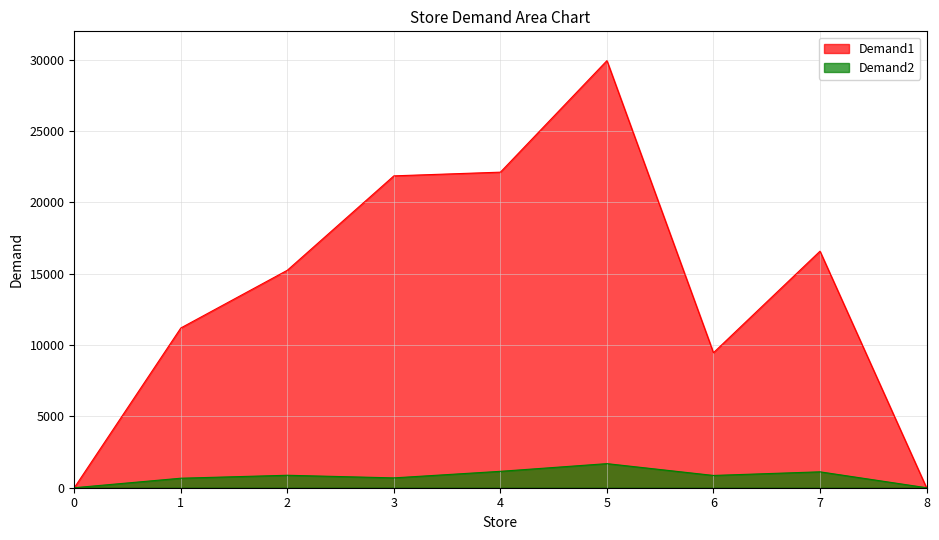

The Demand2 series shows 209 at 1. True or false?

False